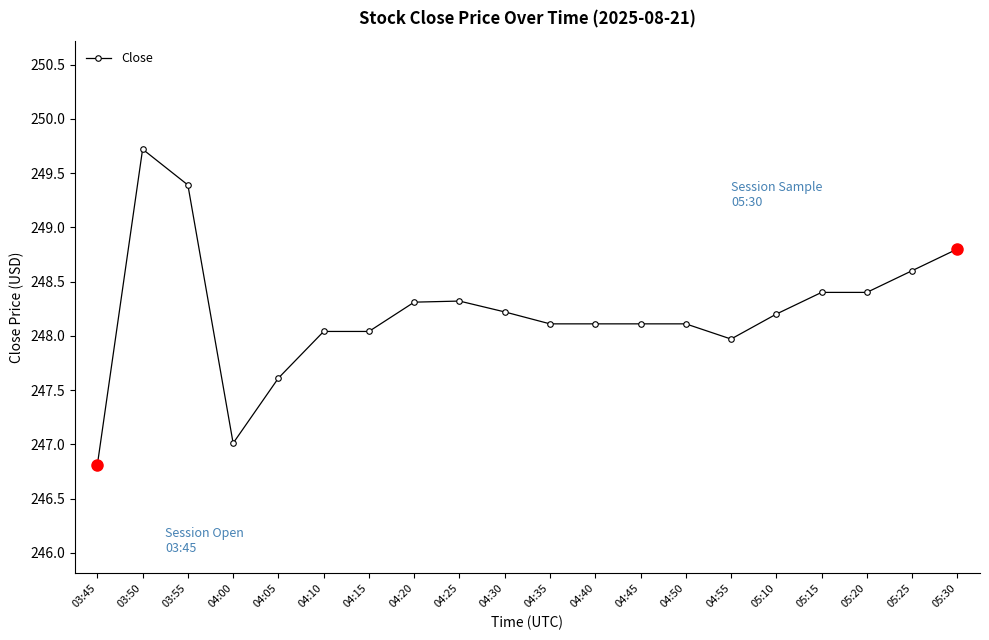

What is the ratio of the value at 05:15 to the value at 04:50?

1.0